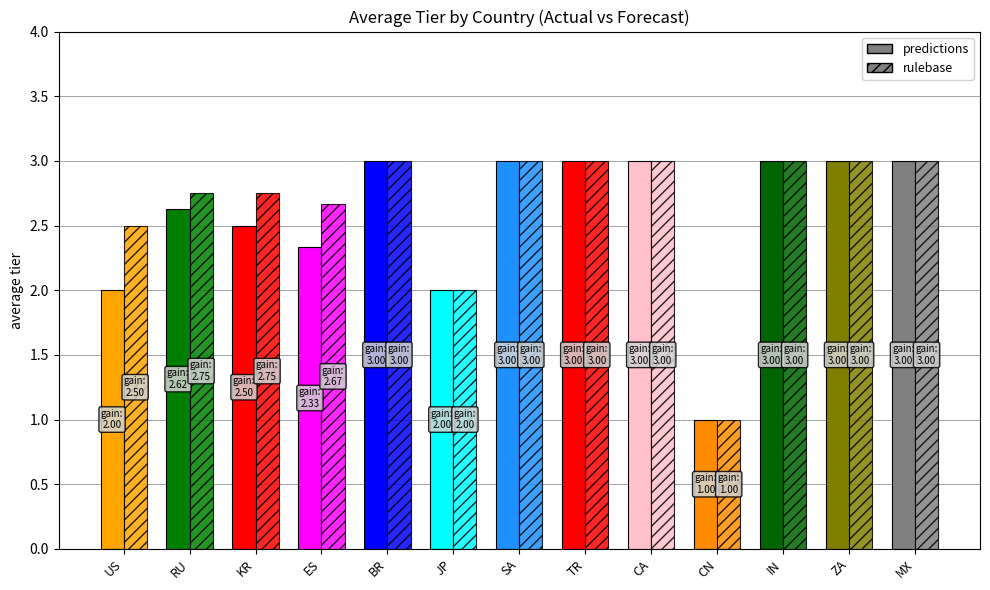

The value of avg_tier_actual at MX is 3.0. True or false?

True